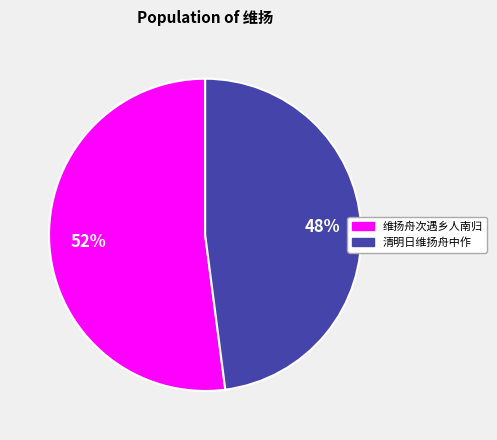

Which category has the biggest portion of the pie?

维扬舟次遇乡人南归